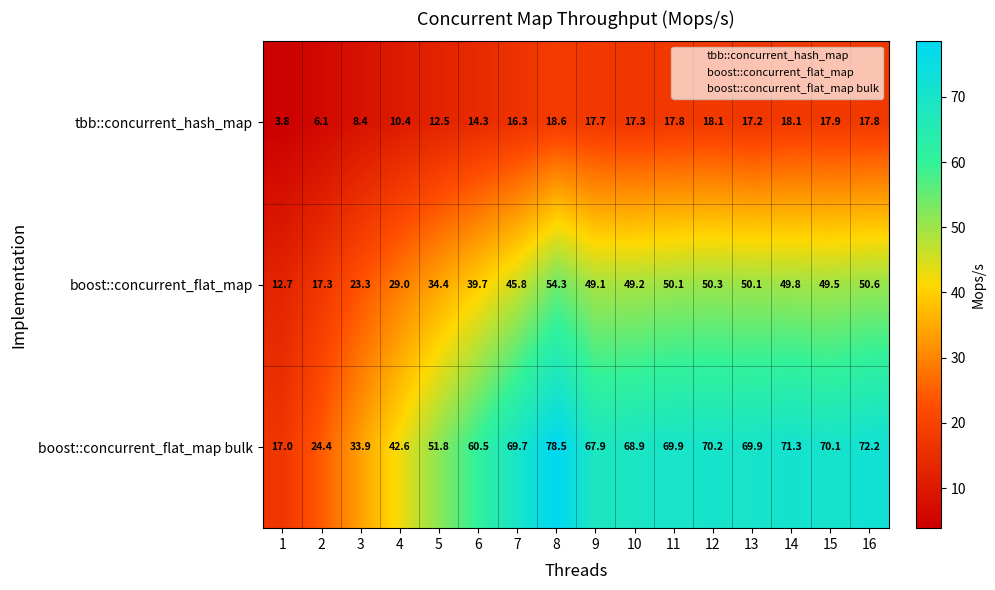

The tbb::concurrent_hash_map series shows 17.7 at 9. True or false?

True